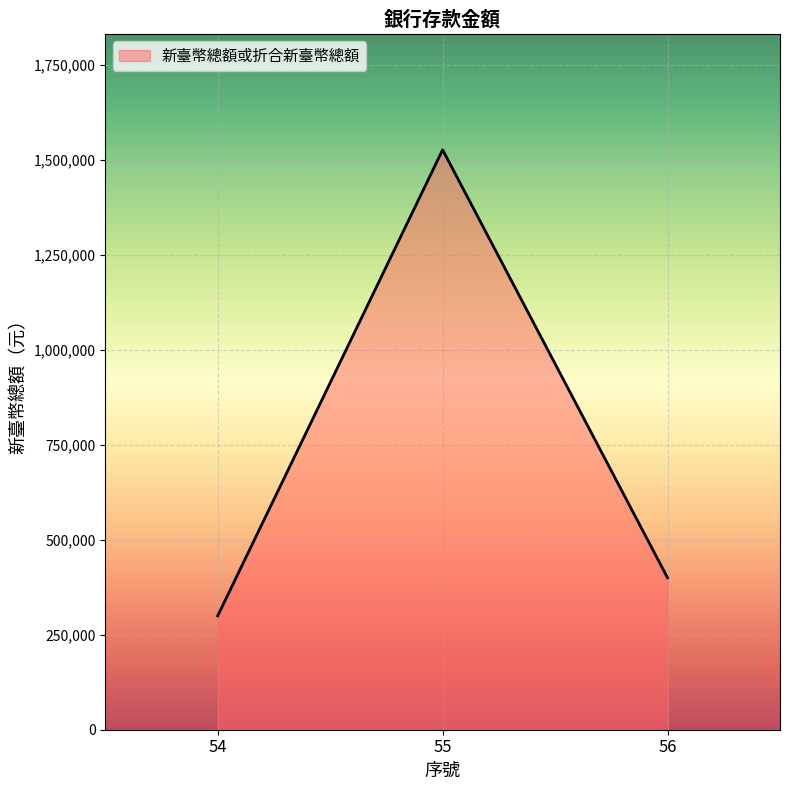

Rank the categories by value from highest to lowest.

55, 56, 54